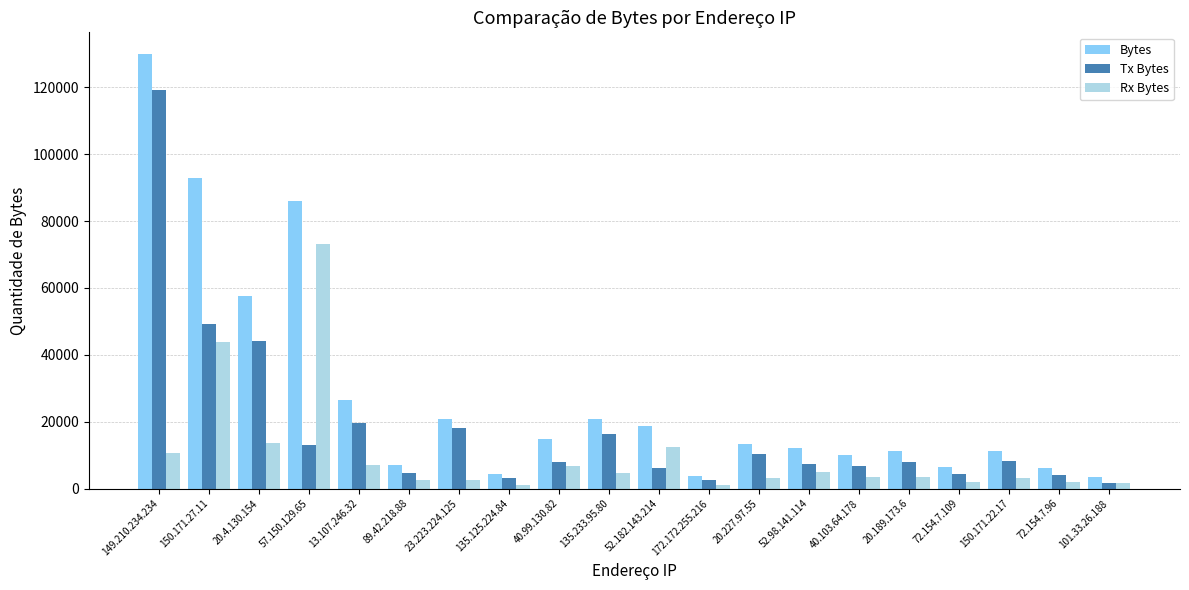

What is the difference between the second highest and minimum values in the Bytes series?

89593